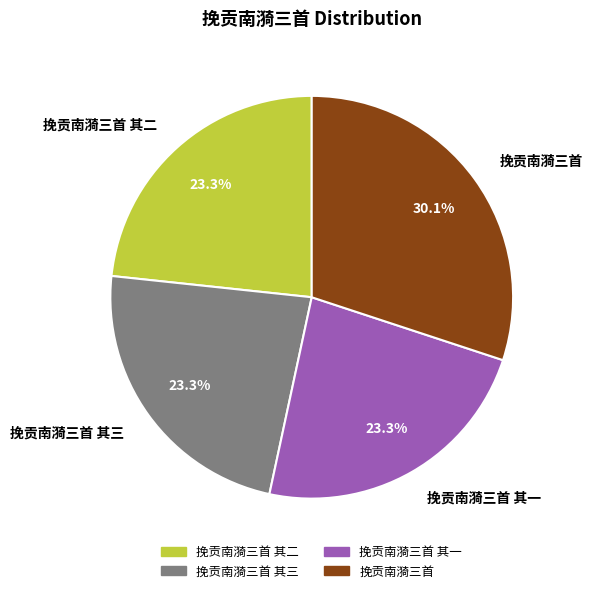

To the nearest percent, what is the difference between the largest and smallest slice percentages?

7%